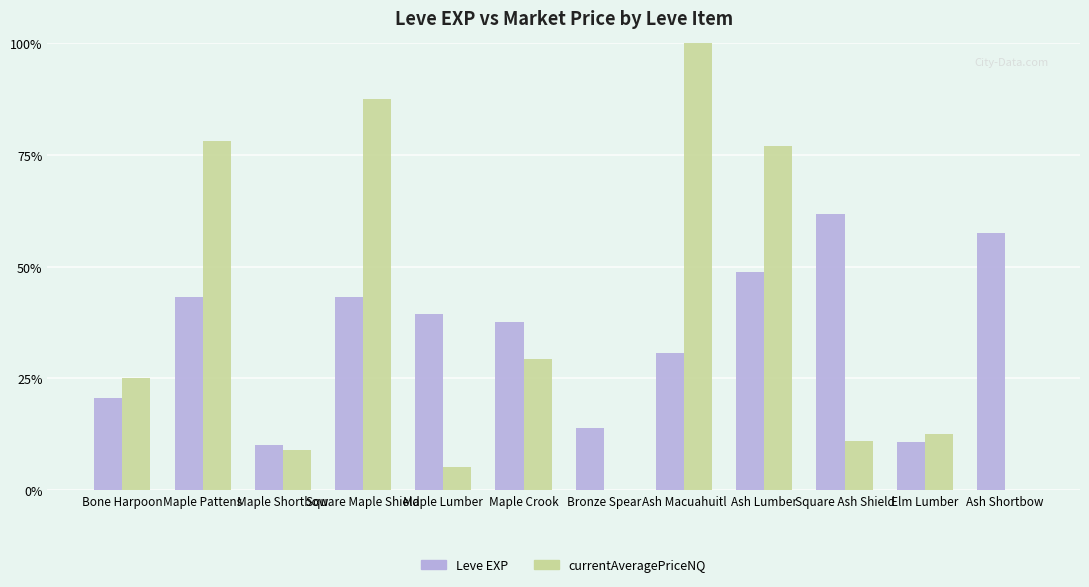

Rank the categories by currentAveragePriceNQ value from lowest to highest.

Bronze Spear, Ash Shortbow, Maple Lumber, Maple Shortbow, Square Ash Shield, Elm Lumber, Bone Harpoon, Maple Crook, Ash Lumber, Maple Pattens, Square Maple Shield, Ash Macuahuitl